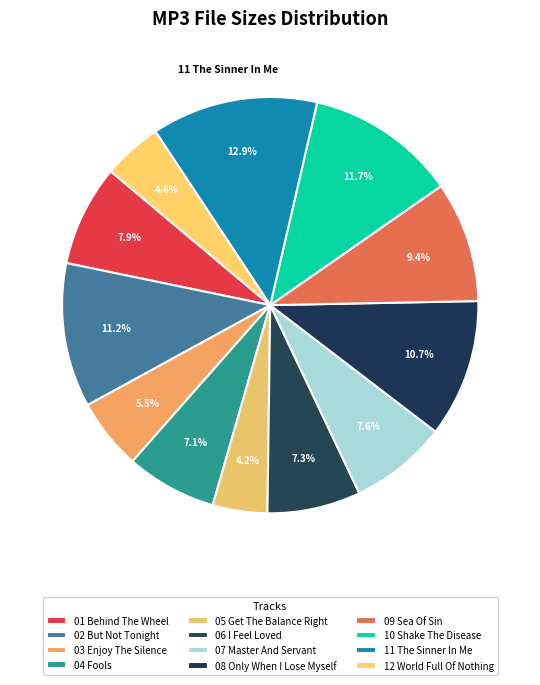

Rank the categories by value from lowest to highest.

05 Get The Balance Right, 12 World Full Of Nothing, 03 Enjoy The Silence, 04 Fools, 06 I Feel Loved, 07 Master And Servant, 01 Behind The Wheel, 09 Sea Of Sin, 08 Only When I Lose Myself, 02 But Not Tonight, 10 Shake The Disease, 11 The Sinner In Me